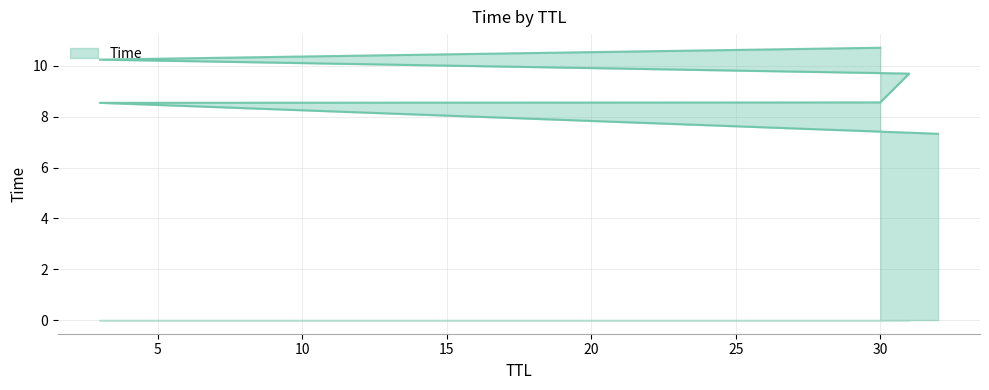

Reading left to right, extract all data points from this chart.

7.3	8.5	8.6	9.7	10.2	10.7